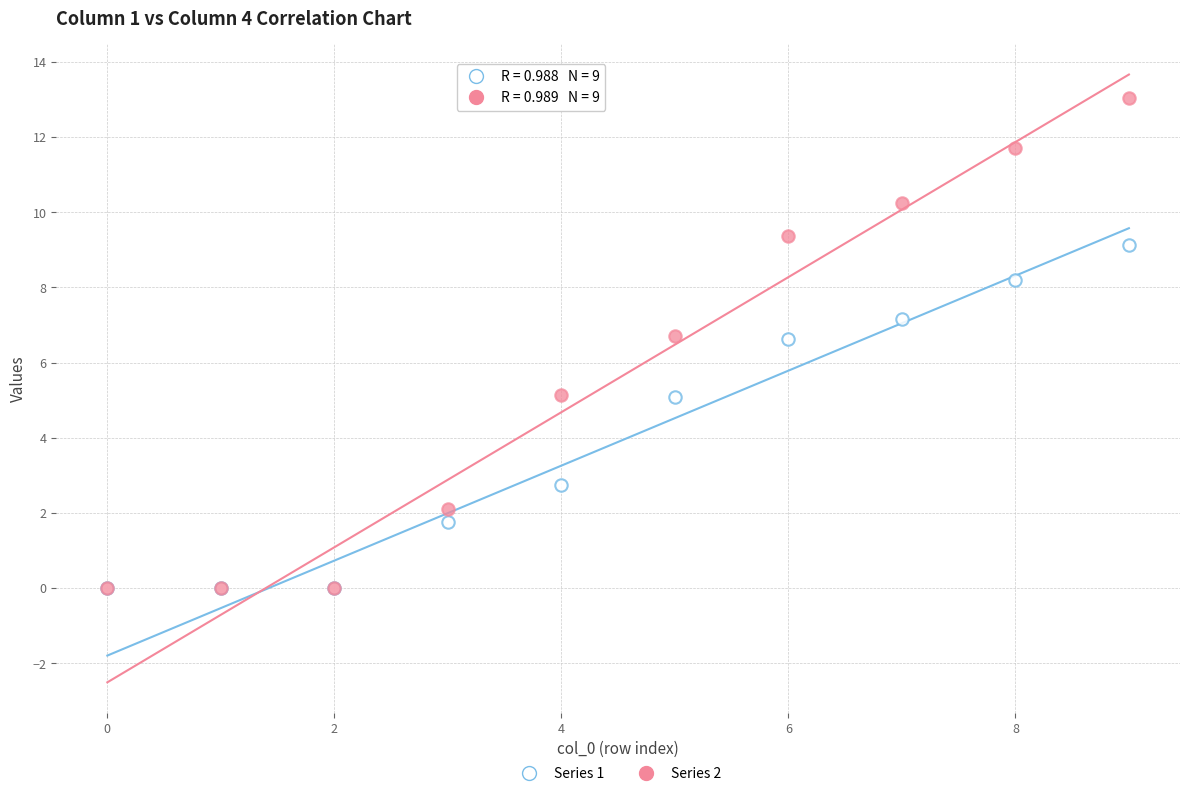

Which series contains the highest Y value?

Series 2